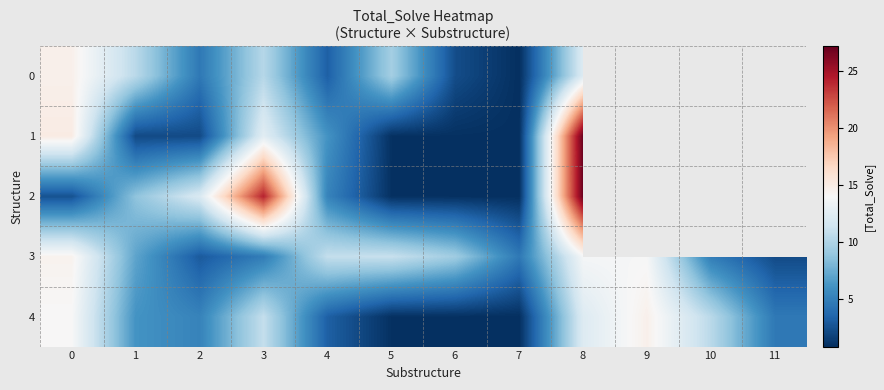

List the series in order of their overall mean, highest first.

0, 1, 2, 3, 4